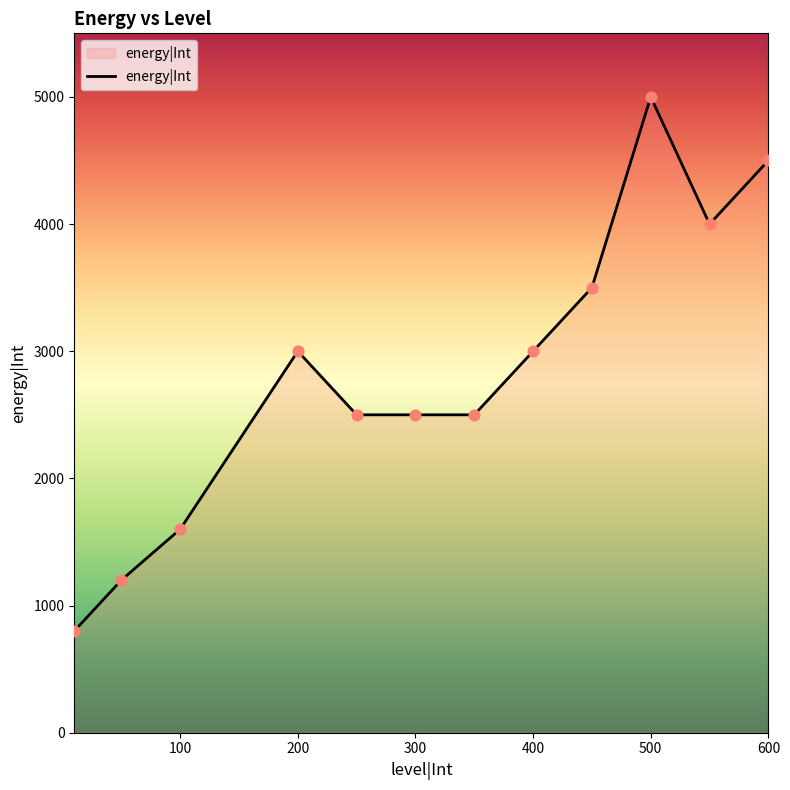

What is the minimum value shown in the chart?

800